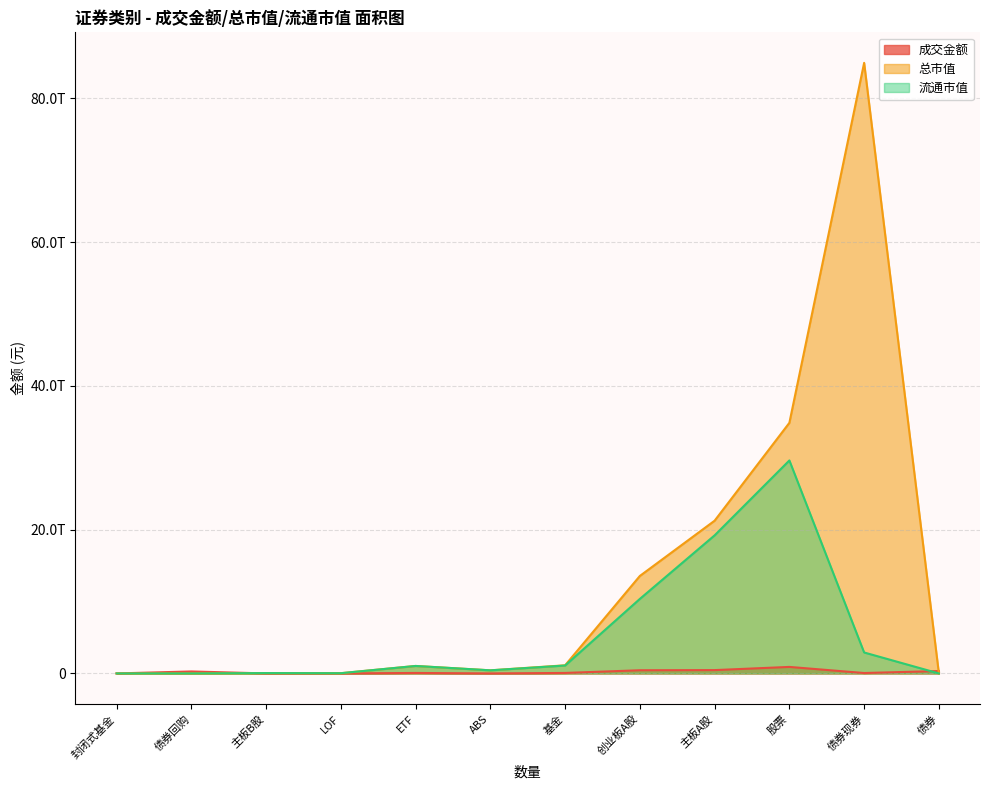

Between 主板A股 and 基金, which series saw the biggest shift?

总市值